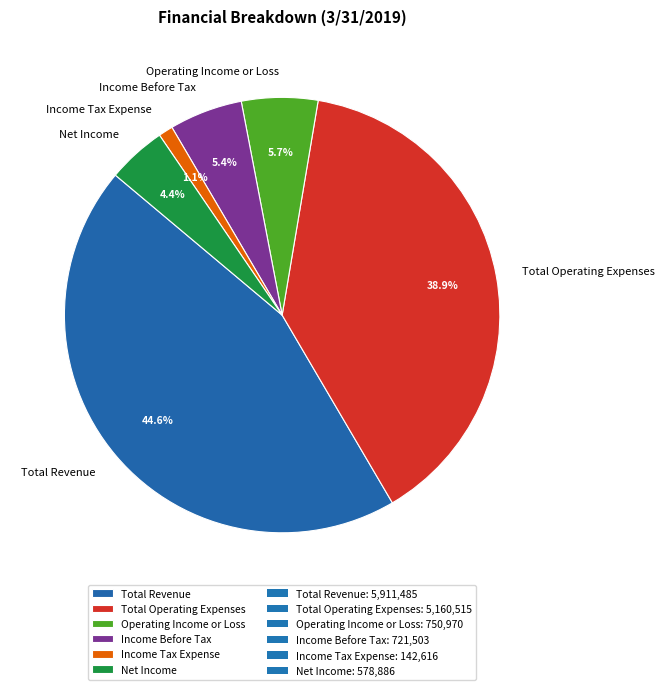

Does any single category account for the majority?

No